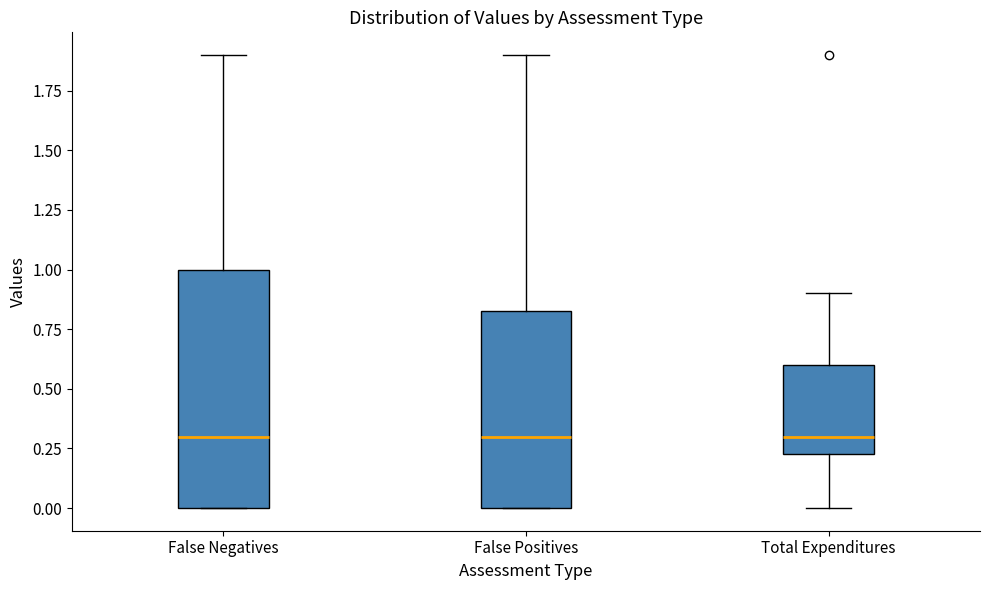

Reading left to right, read every box against the y-axis: the position of its median line, the range the box covers, and the ends of its whiskers. The values are not printed on the chart, so give them approximately, as read against the axis.

False Negatives: median 0.30, box 0.00 to 1.00, whiskers 0.00 to 1.90
False Positives: median 0.30, box 0.00 to 0.85, whiskers 0.00 to 1.90
Total Expenditures: median 0.30, box 0.25 to 0.60, whiskers 0.00 to 0.90